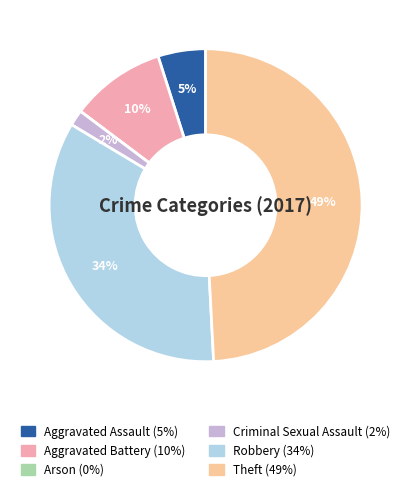

The Criminal Sexual Assault slice represents 2% of the pie. True or false?

True